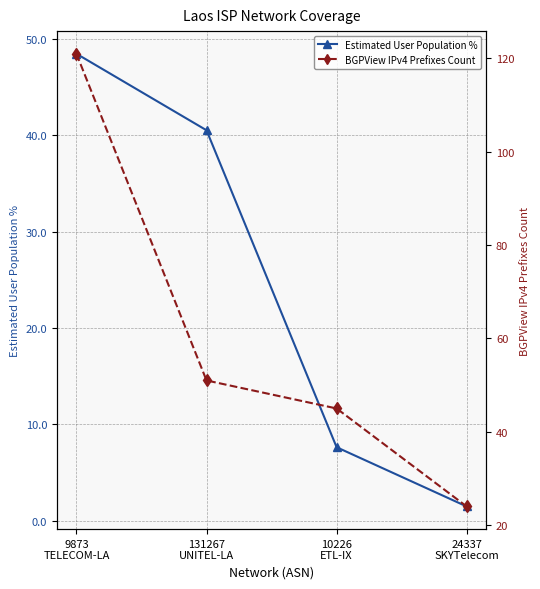

What position from the right is 24337
SKYTelecom?

1